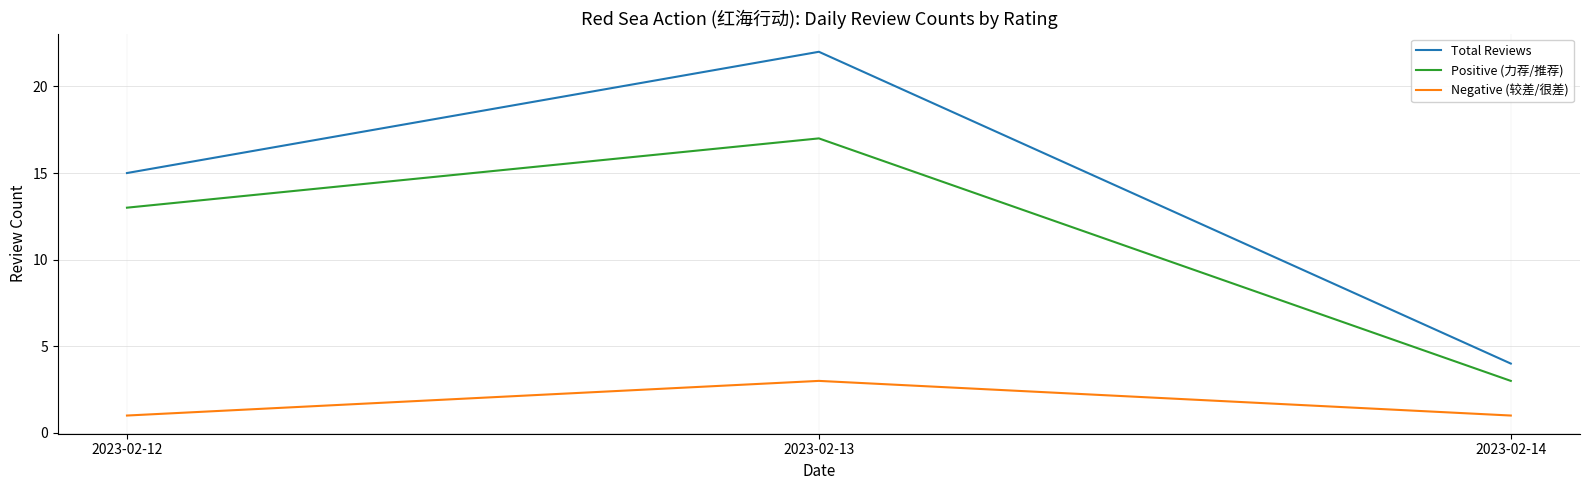

Is it true that Negative (较差/很差) equals 0 at 2023-02-12?

False